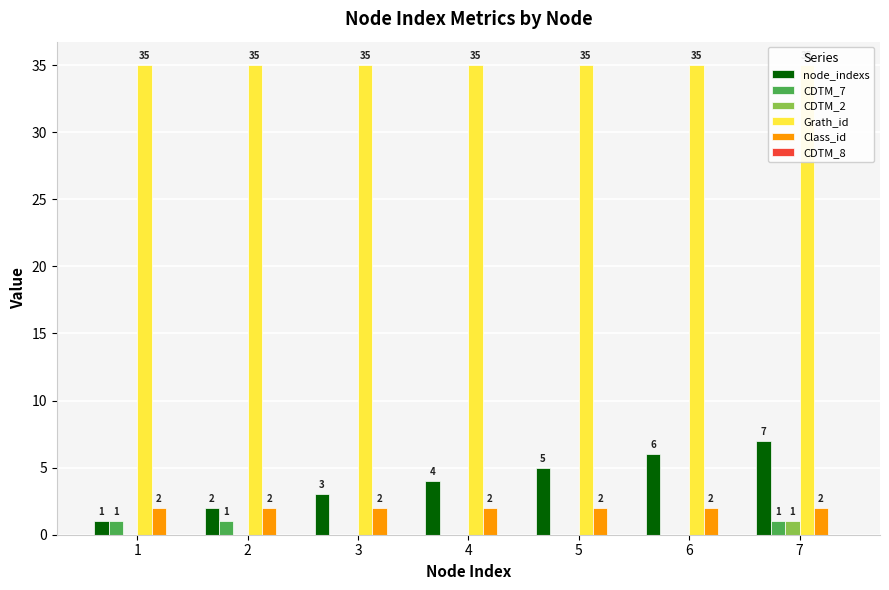

Rank the series at 6 from highest to lowest value.

Grath_id, node_indexs, Class_id, CDTM_7, CDTM_2, CDTM_8